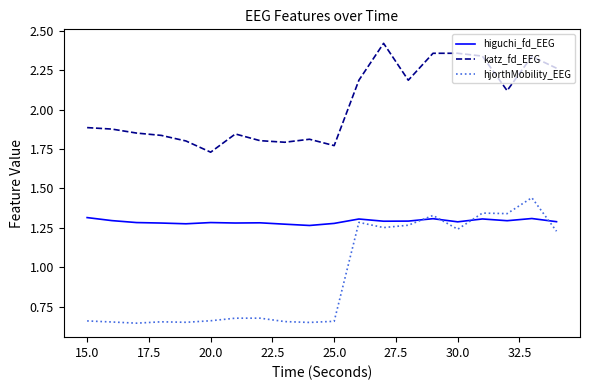

Rank the series by their average value, from lowest to highest.

hjorthMobility_EEG, higuchi_fd_EEG, katz_fd_EEG